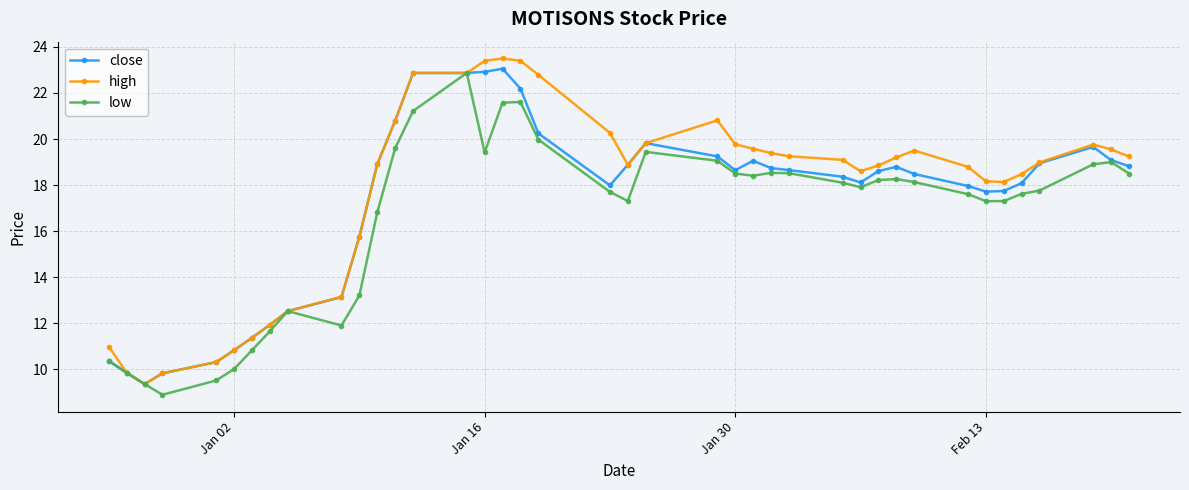

What is the value of the high point at the 16th from the left?

23.4